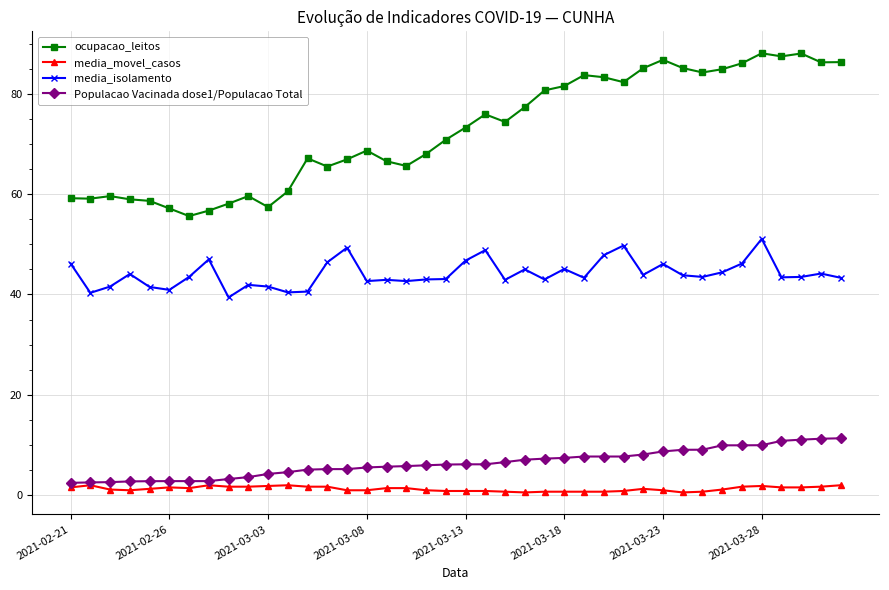

What are all the series names shown in the legend?

ocupacao_leitos, media_movel_casos, media_isolamento, Populacao Vacinada dose1/Populacao Total